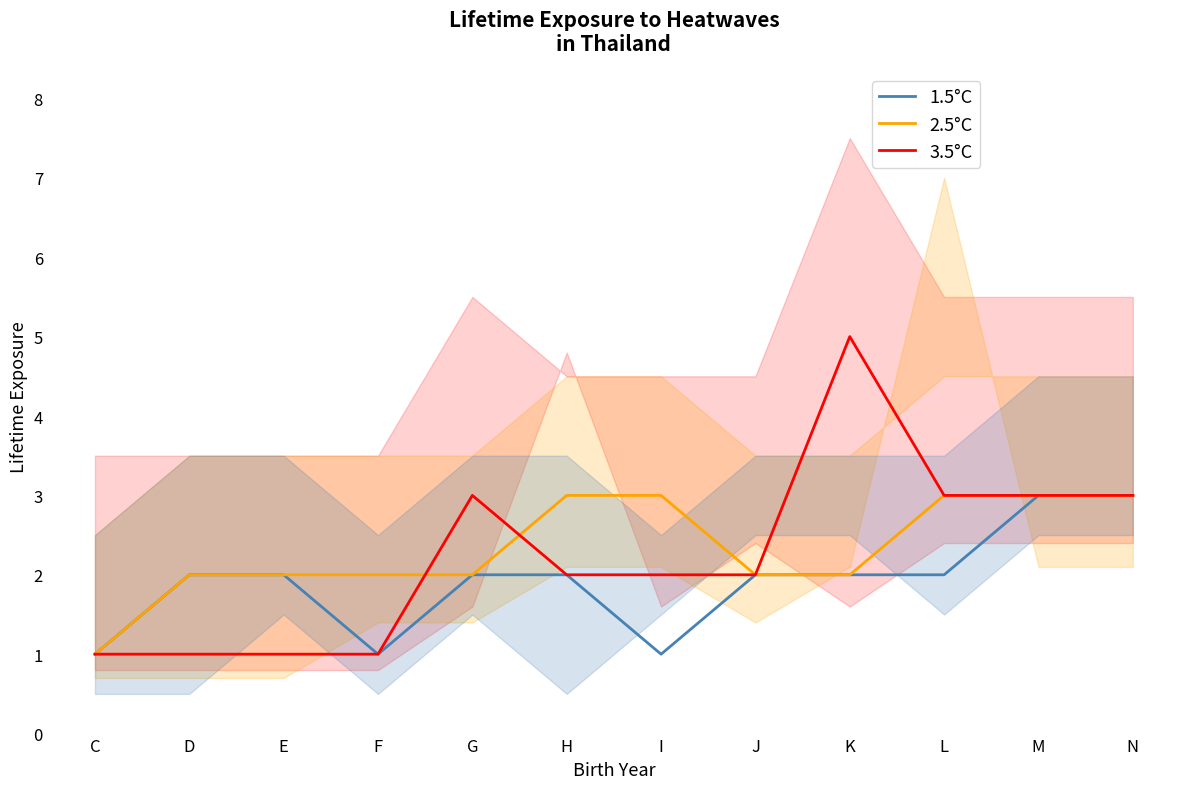

The 2.5°C series shows 3 at F. True or false?

False